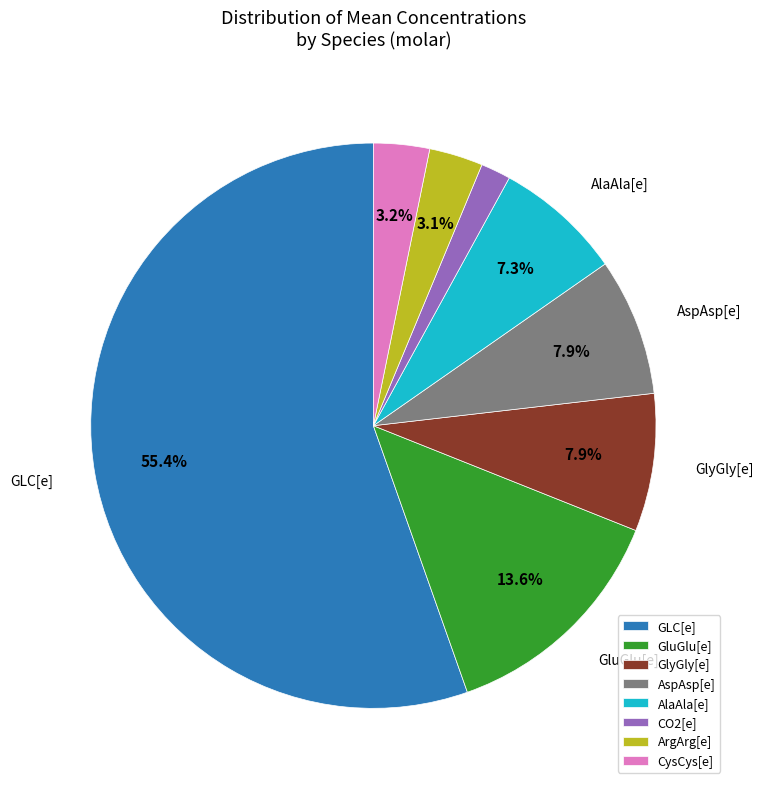

Is the sum of CO2[e] and AlaAla[e] greater than half?

No